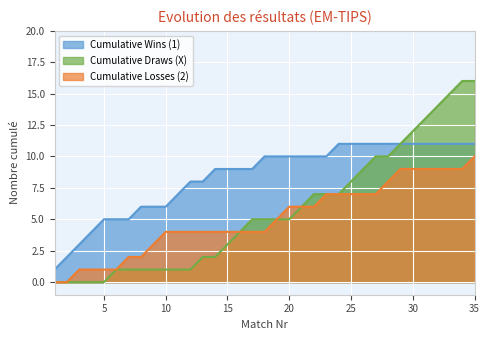

What is the total value across all series at 21?

22